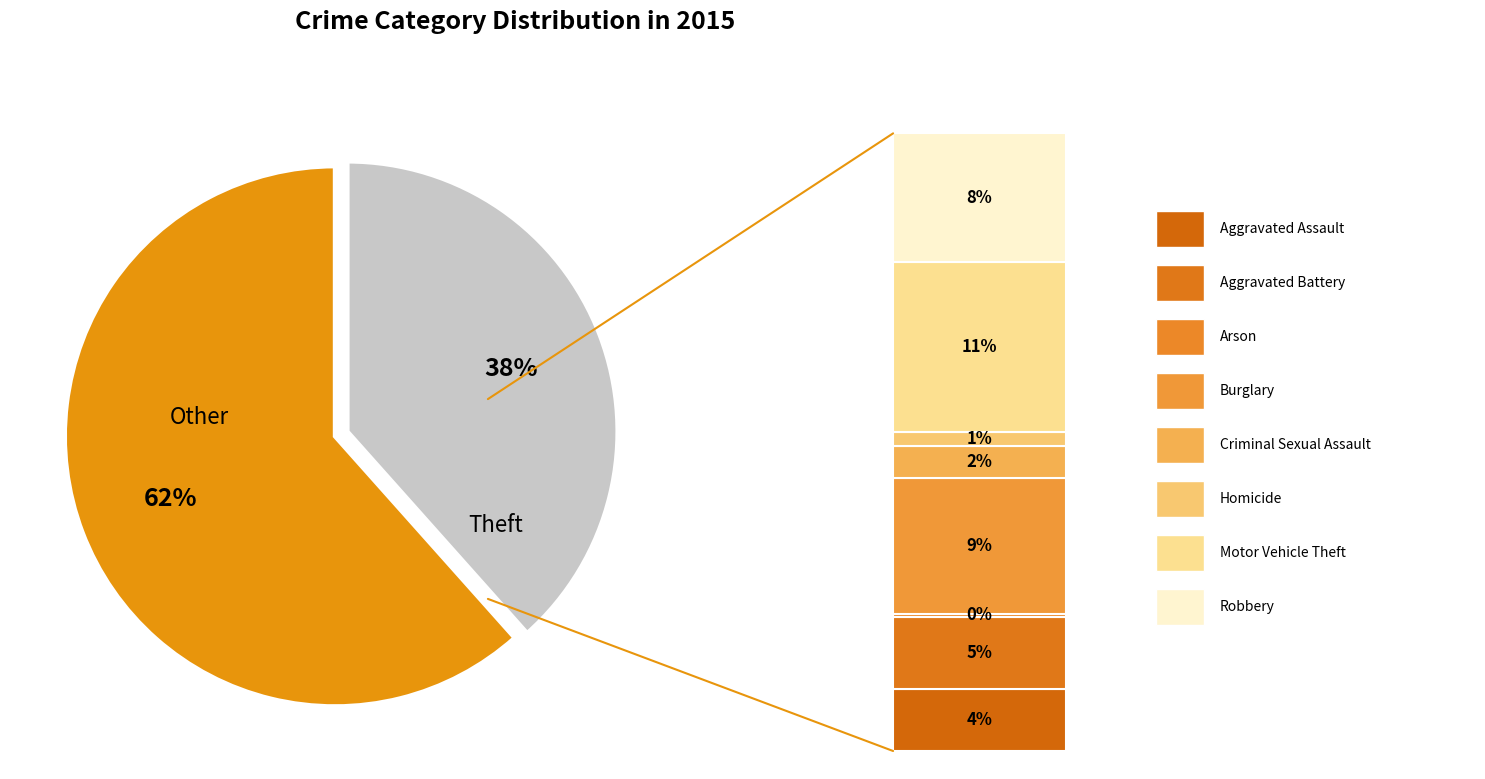

Does Aggravated Battery account for over 50% of the chart?

No